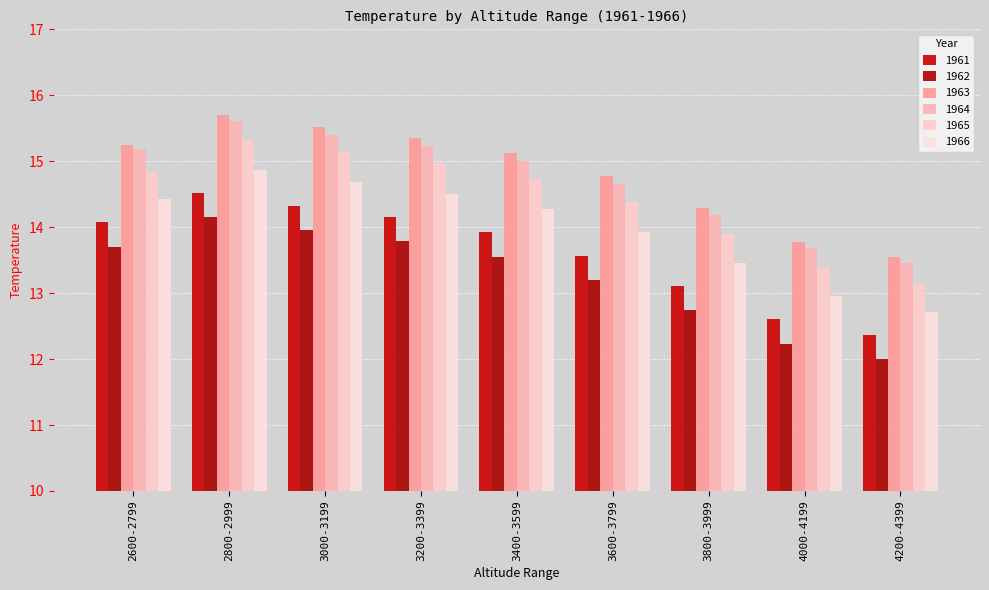

At which category is the sum across all series the highest?

2800-2999